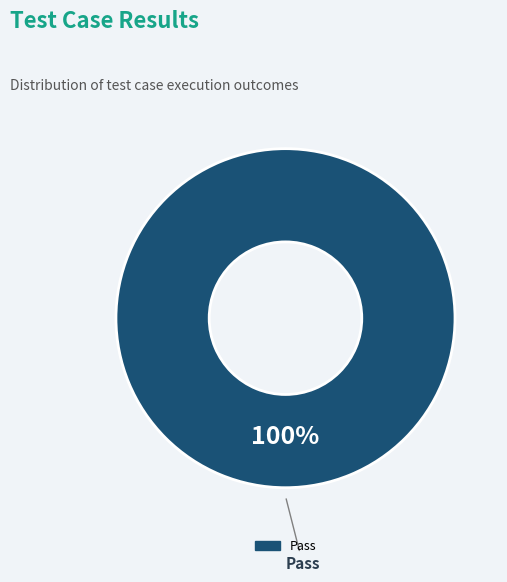

Is there a majority slice in this chart?

Yes